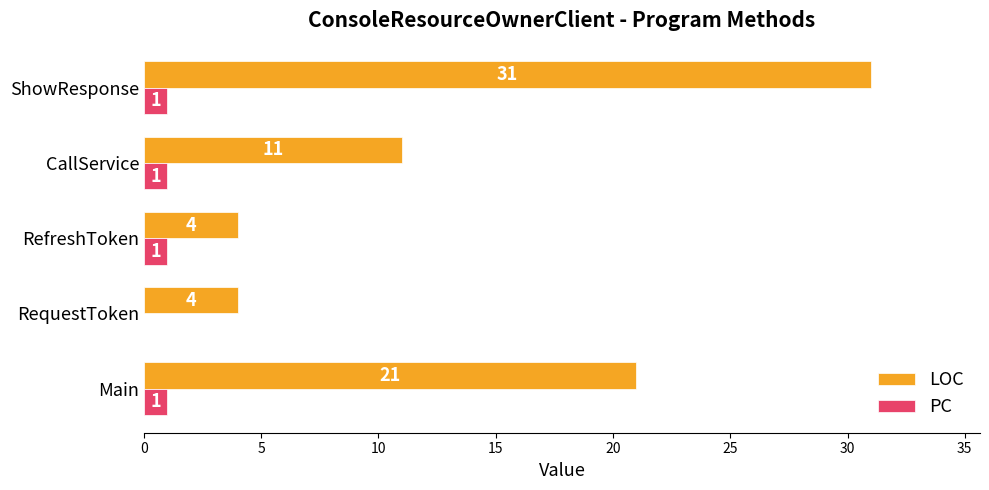

Count the number of categories in the chart.

5